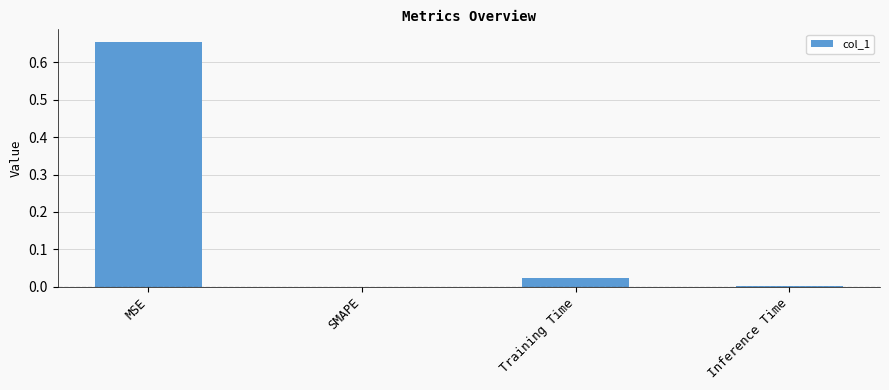

At which category does the chart reach its peak across all series?

MSE